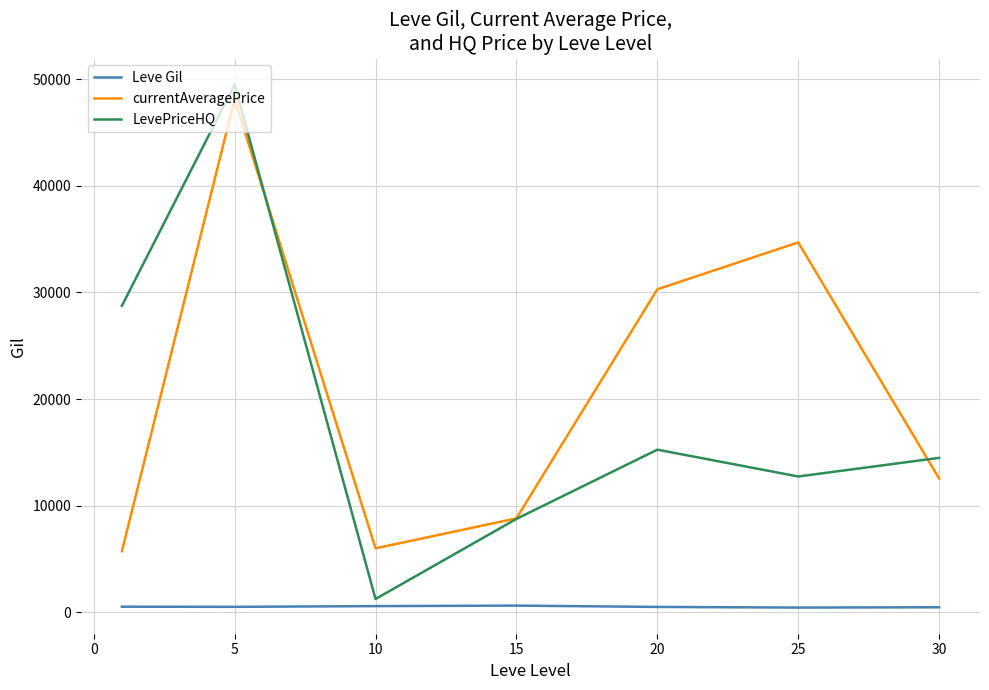

Which series has the widest spread of values?

LevePriceHQ